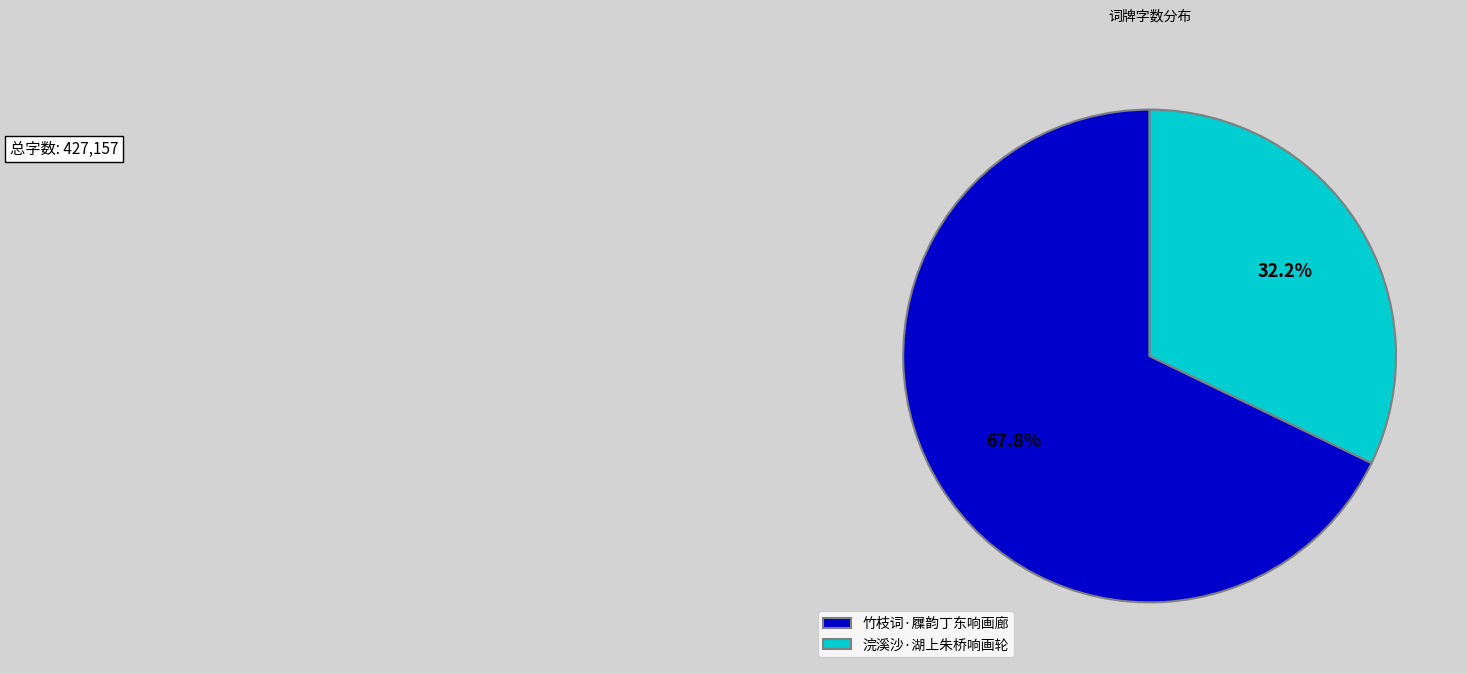

What percentage is NOT represented by 竹枝词·屧韵丁东响画廊?

32.2%